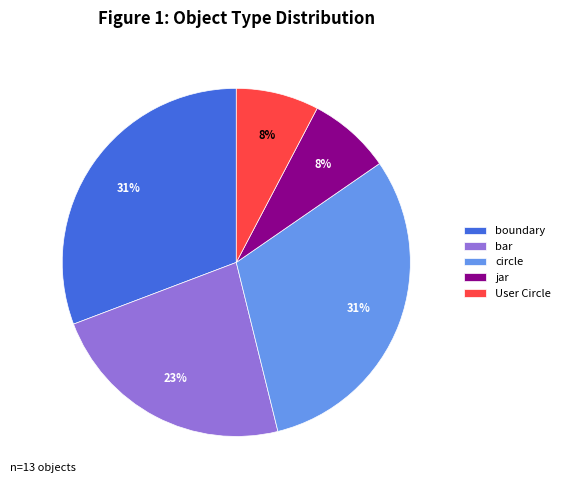

The boundary slice represents 23% of the pie. True or false?

False